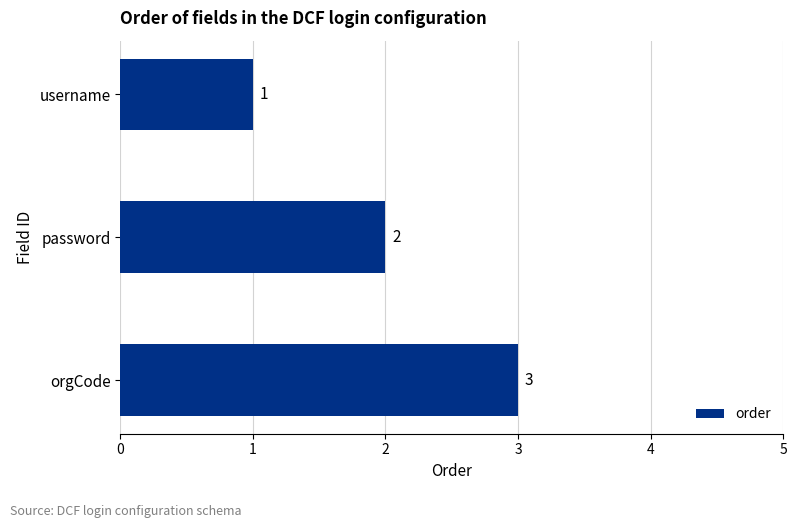

What is the difference between the maximum and second lowest values?

1